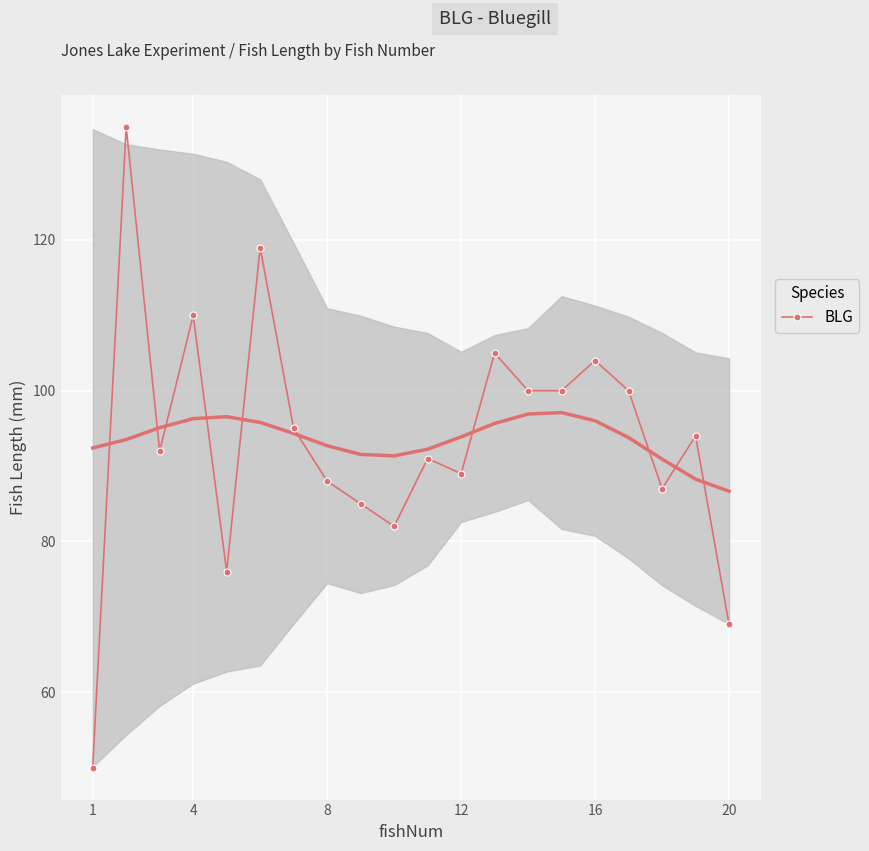

Is it true that BLG equals 184 at 4?

False